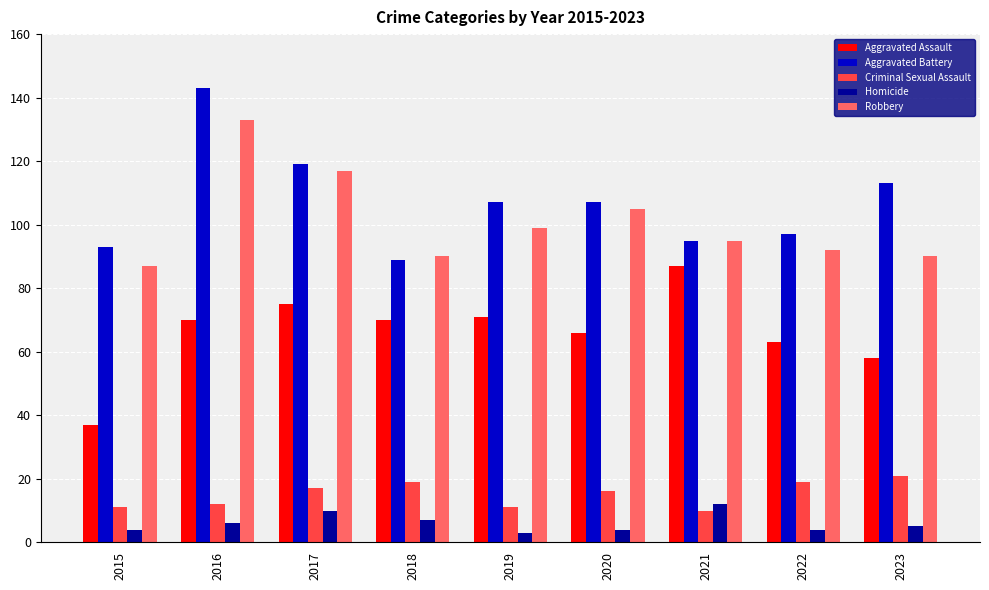

What is the difference between the Homicide values at 2020 and 2017?

6